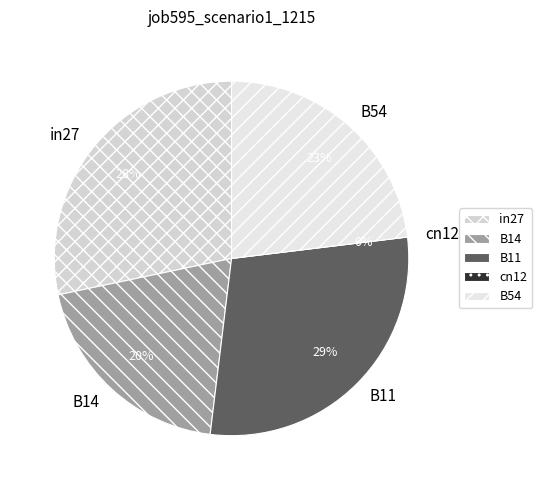

Rank the categories by value from highest to lowest.

B11, in27, B54, B14, cn12